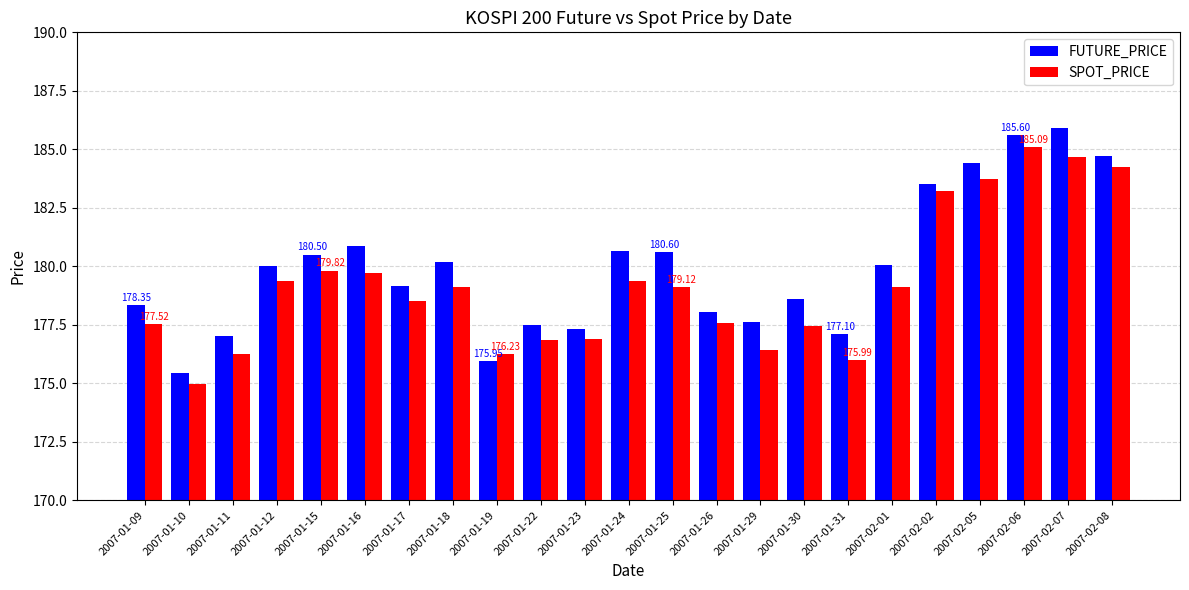

How many data points does each series have?

23